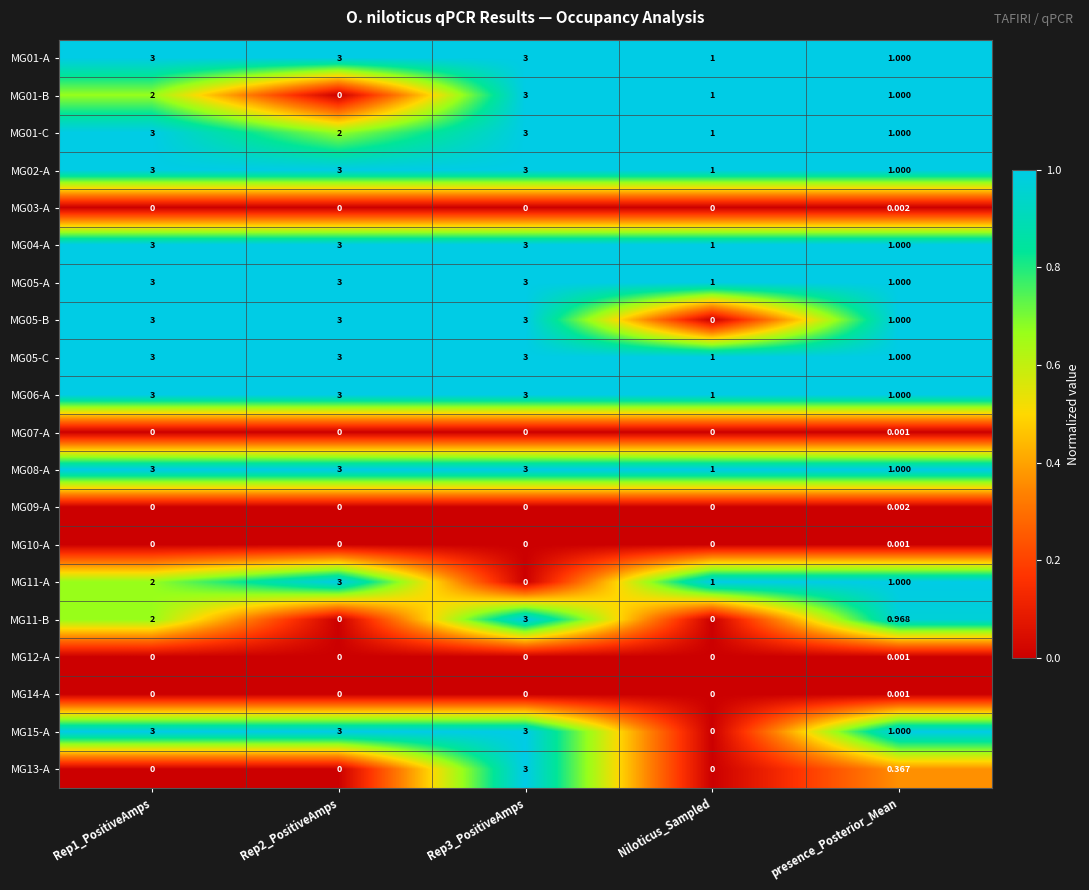

Is the value of MG12-A at Niloticus_Sampled greater than the value of MG06-A at Rep3_PositiveAmps?

No